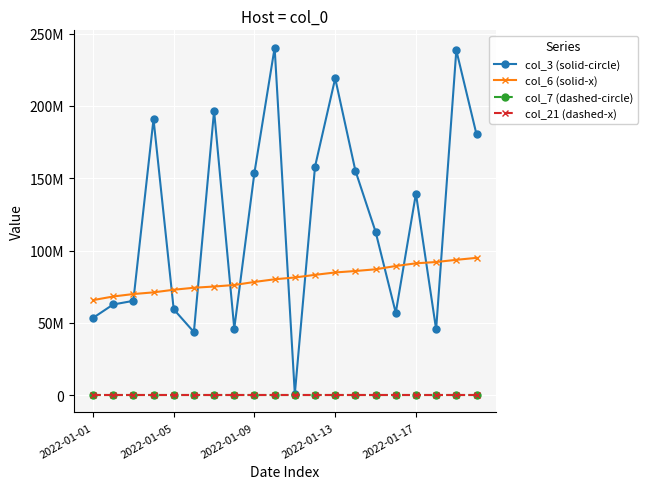

Does the chart have visible grid lines?

Yes